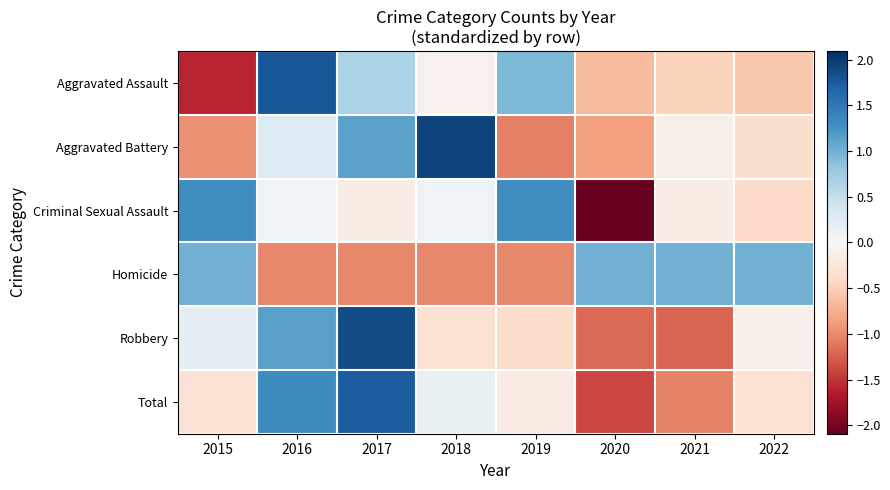

Reading left to right, extract all data points from this chart.

Aggravated Assault: 2015=-1.6	2016=1.8	2017=0.7	2018=-0.1	2019=0.9	2020=-0.7	2021=-0.5	2022=-0.6
Aggravated Battery: 2015=-1.0	2016=0.3	2017=1.1	2018=1.9	2019=-1.1	2020=-0.9	2021=-0.1	2022=-0.3
Criminal Sexual Assault: 2015=1.3	2016=0.1	2017=-0.2	2018=0.1	2019=1.3	2020=-2.1	2021=-0.2	2022=-0.4
Homicide: 2015=1.0	2016=-1.0	2017=-1.0	2018=-1.0	2019=-1.0	2020=1.0	2021=1.0	2022=1.0
Robbery: 2015=0.2	2016=1.1	2017=1.9	2018=-0.3	2019=-0.4	2020=-1.2	2021=-1.2	2022=-0.1
Total: 2015=-0.3	2016=1.3	2017=1.7	2018=0.2	2019=-0.2	2020=-1.4	2021=-1.0	2022=-0.3